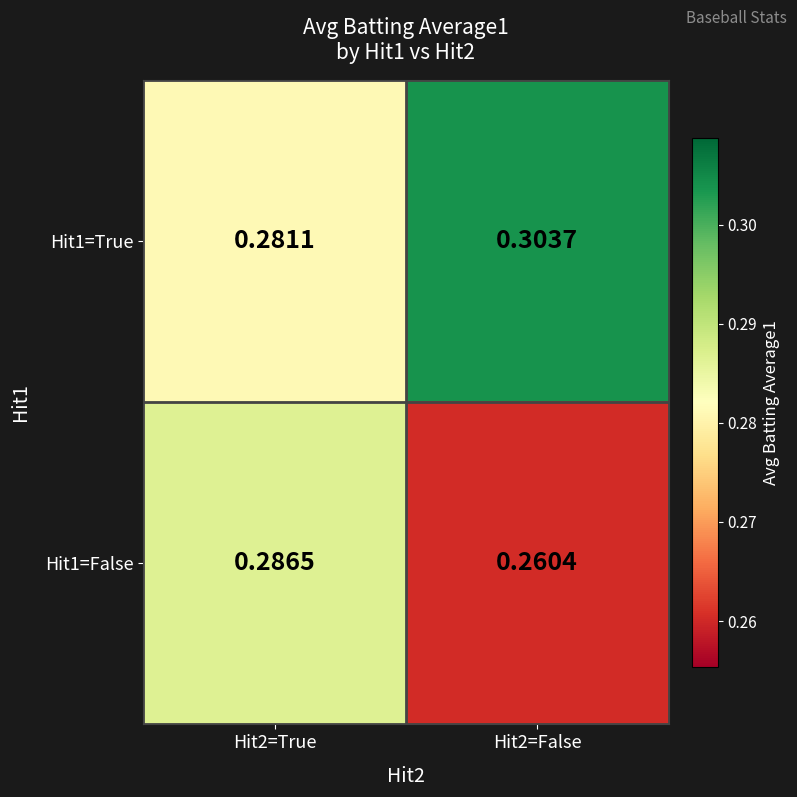

Which series has the largest range (max minus min)?

Hit1=False